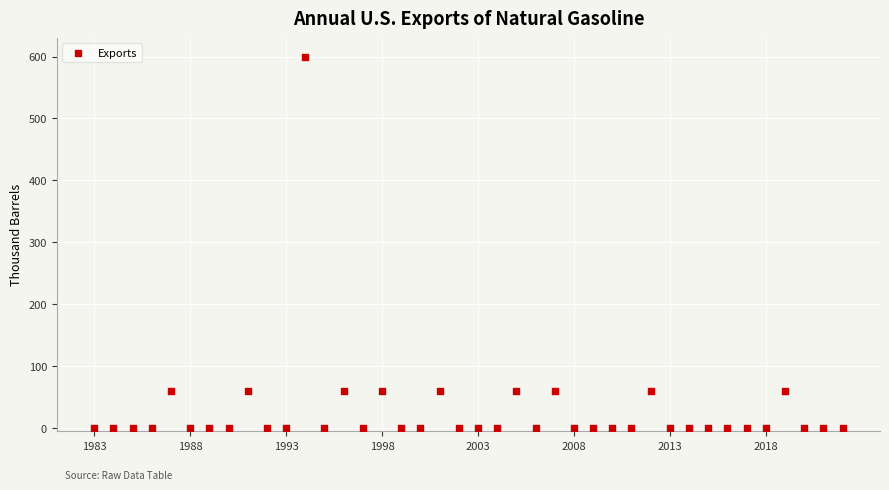

What is the range of Y values (max minus min)?

600